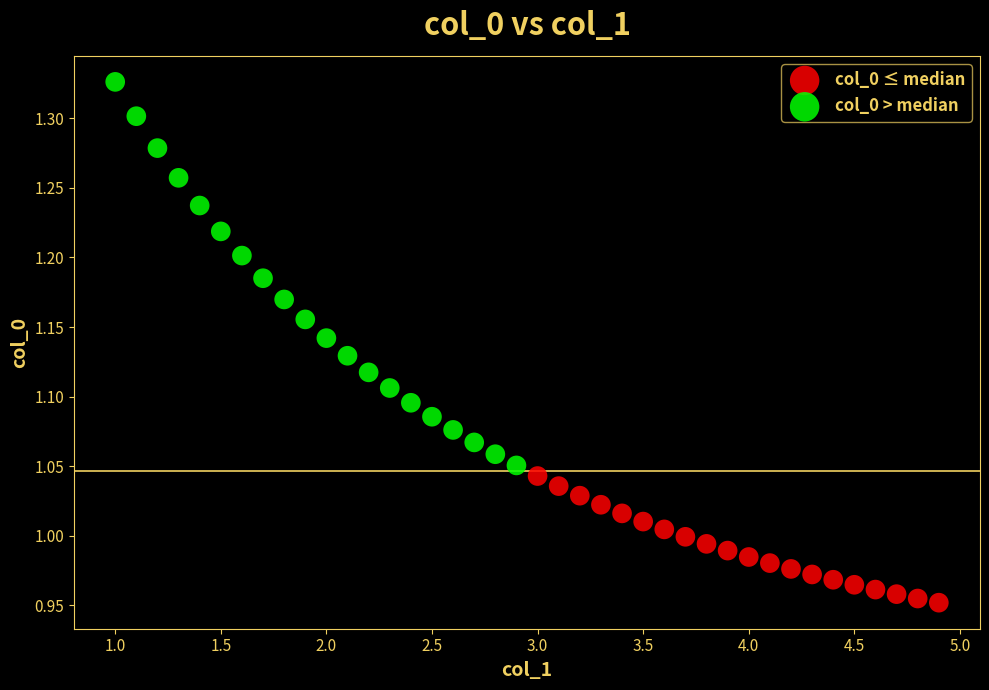

Which series reaches the maximum Y coordinate?

col_0 > median